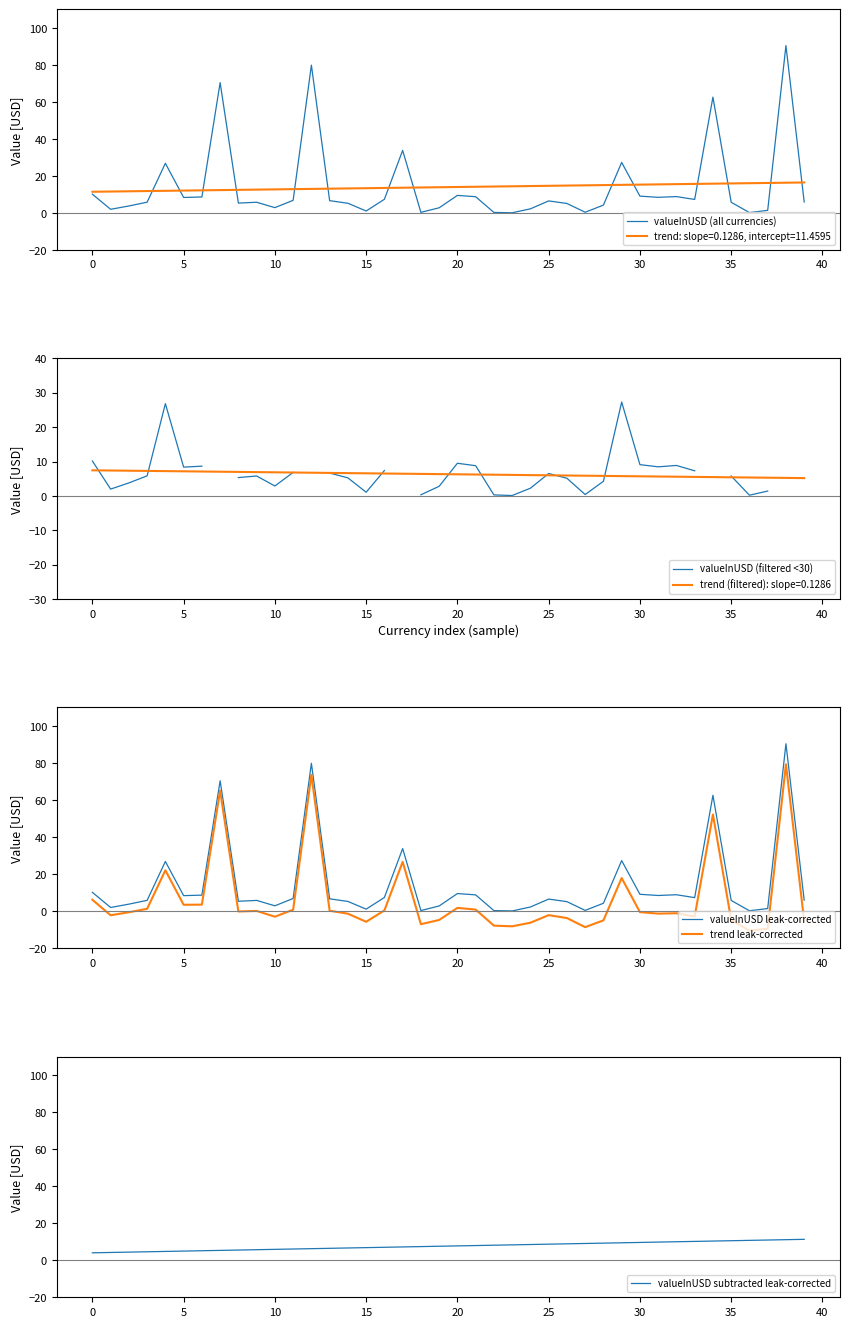

At which label does valueInUSD subtracted leak-corrected first exceed 7?

17